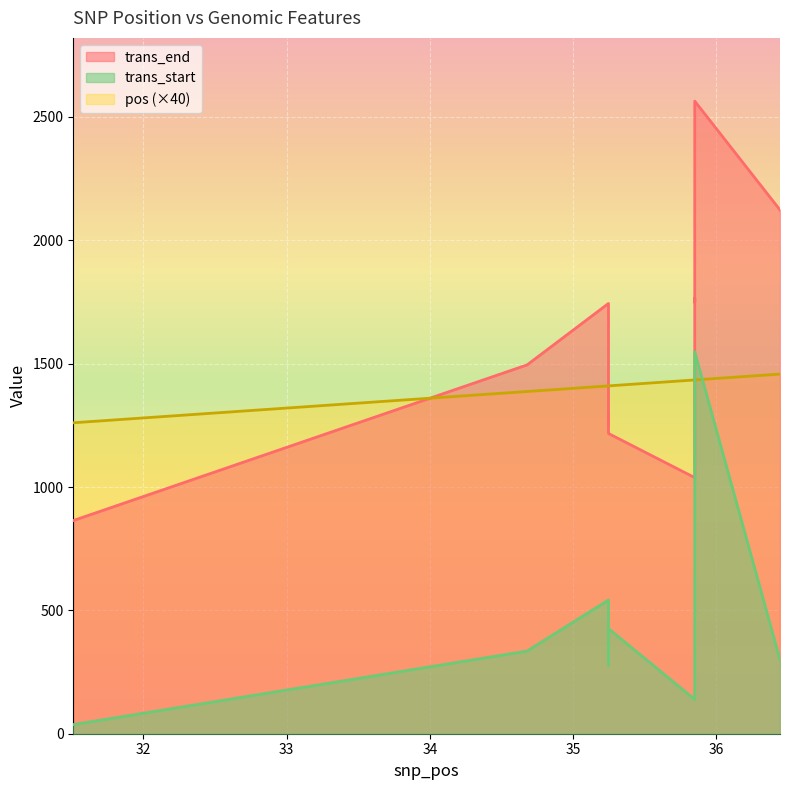

What is the sum of all trans_start values?

4881.0